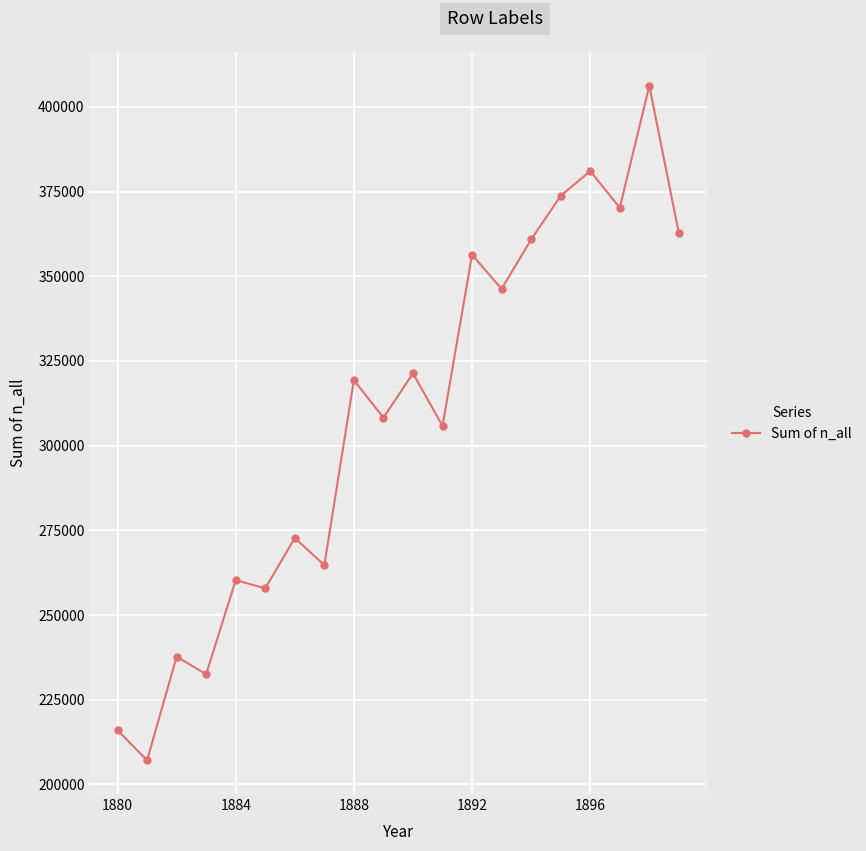

What is the difference between the maximum and minimum values?

199111